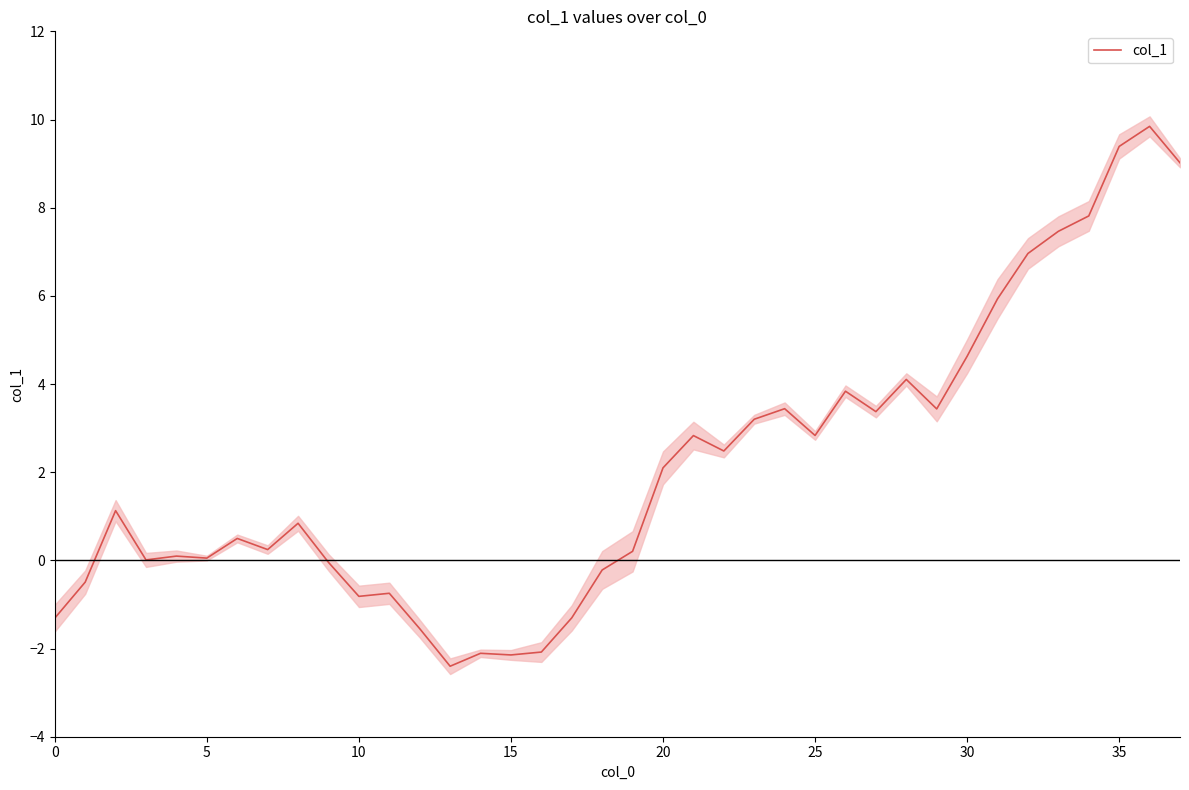

What is the highest value of the col_1 series?

9.8